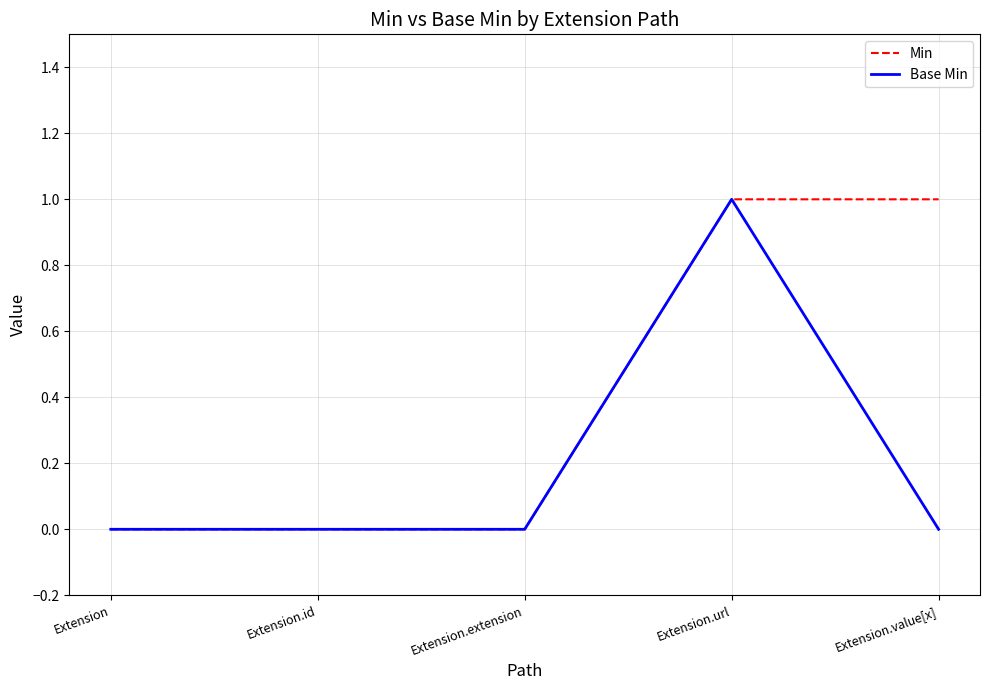

Is it true that Min equals 0 at Extension.url?

False